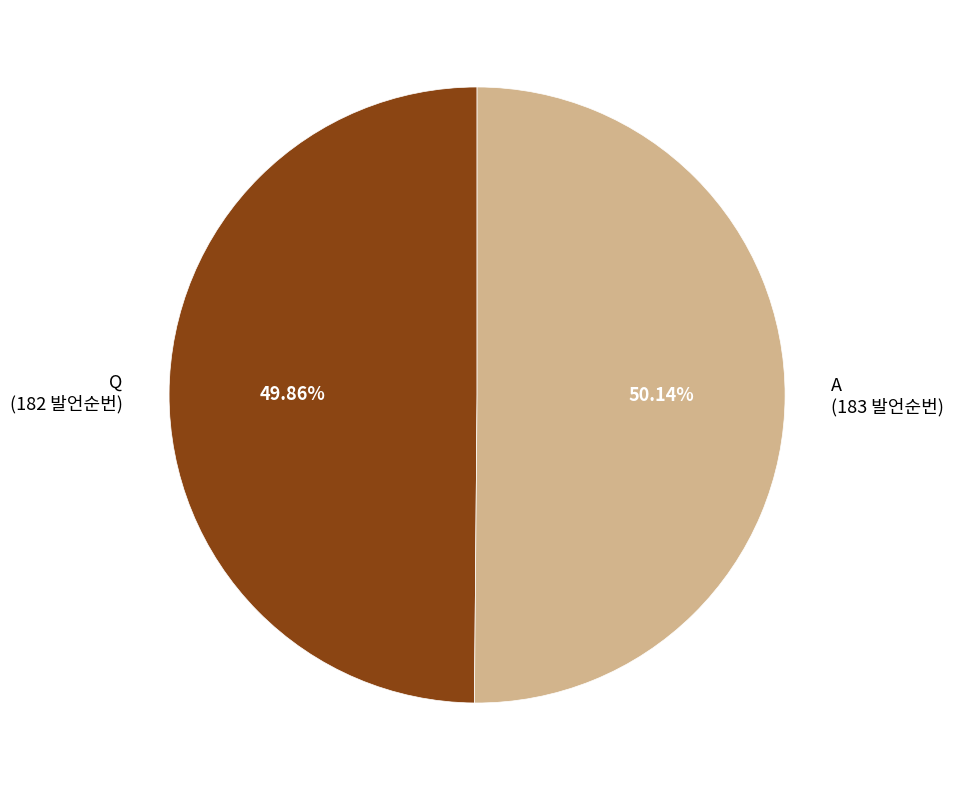

Combined, do A (183 발언순번) and Q (182 발언순번) account for over 50%?

Yes